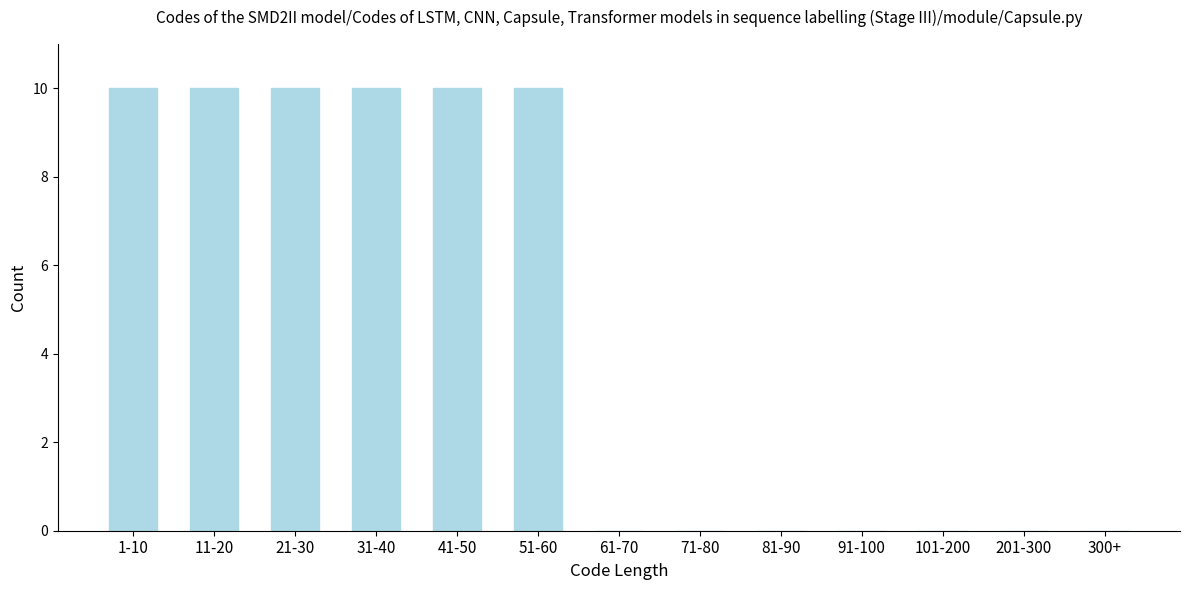

Reading left to right, extract all data points from this chart.

1-10=10	11-20=10	21-30=10	31-40=10	41-50=10	51-60=10	61-70=0	71-80=0	81-90=0	91-100=0	101-200=0	201-300=0	300+=0